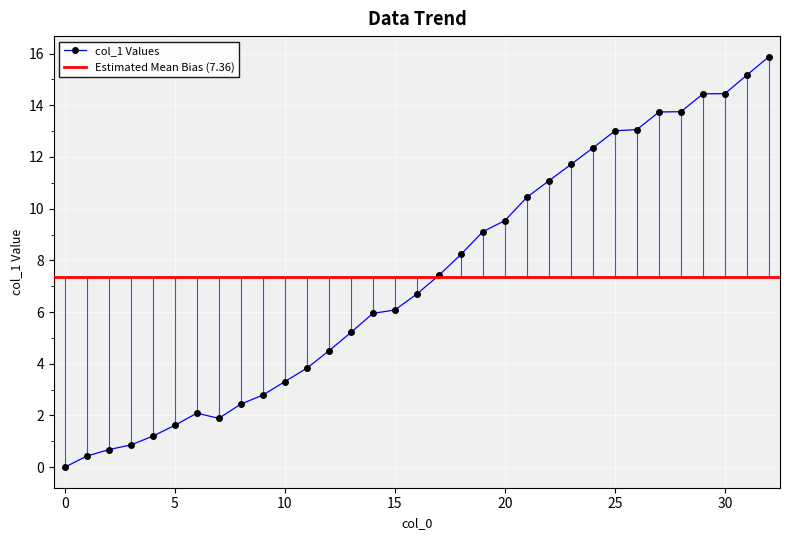

Is this an area chart (filled region under the line)?

No